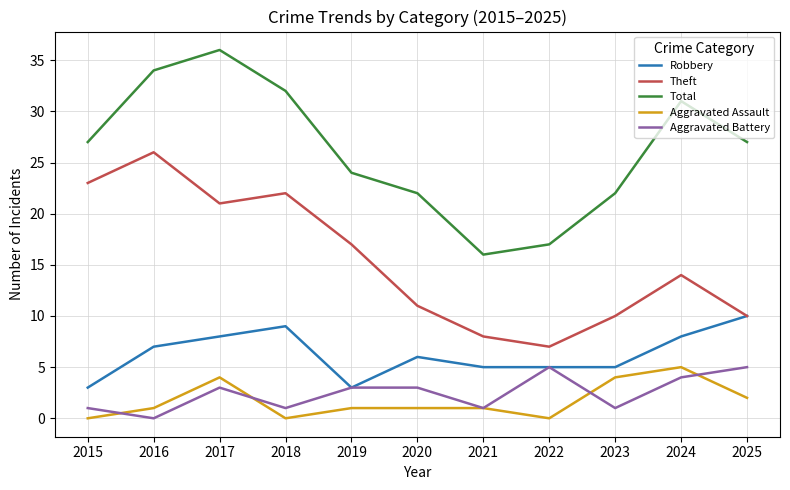

Between 2017 and 2022, which series saw the biggest shift?

Total